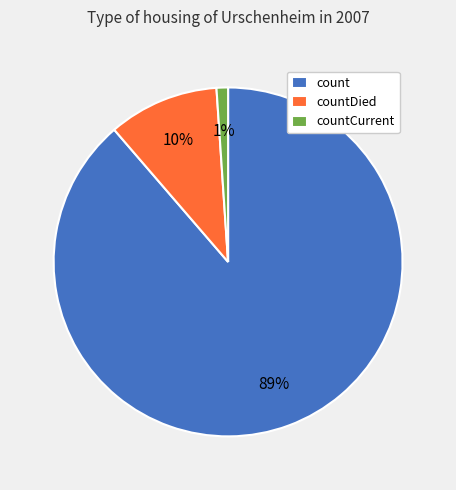

To the nearest percent, what is the average slice percentage?

33%